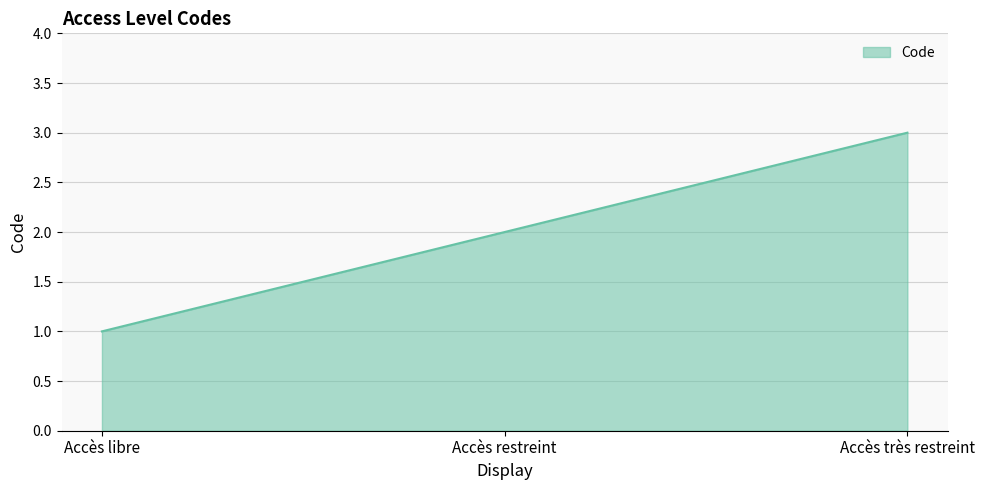

List the labels in order of value, smallest first.

Accès libre, Accès restreint, Accès très restreint